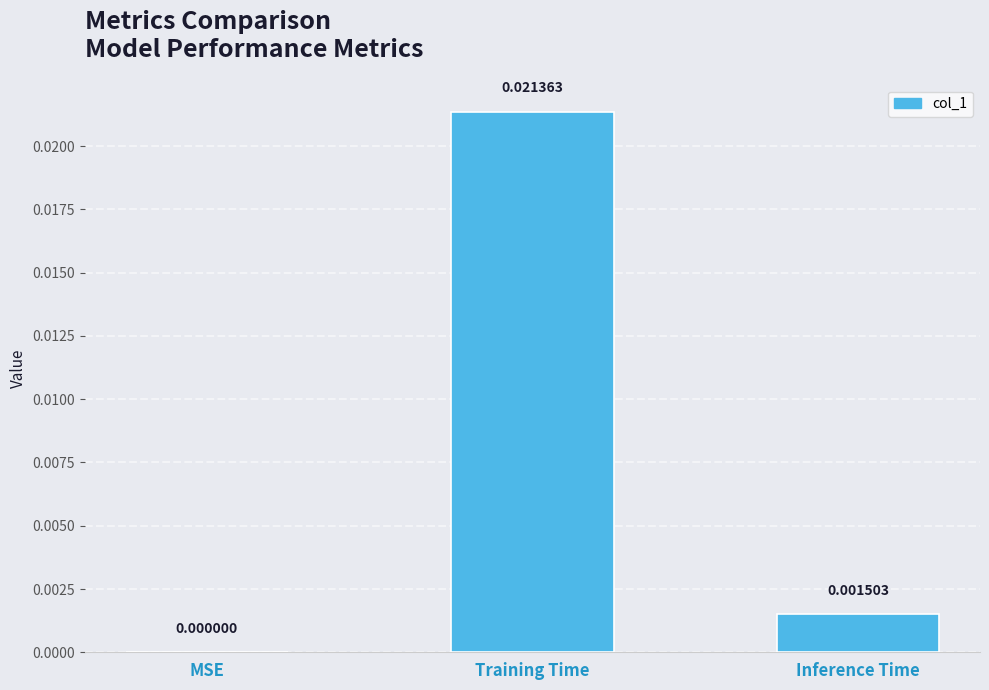

Which label corresponds to the largest value in the chart?

Training Time